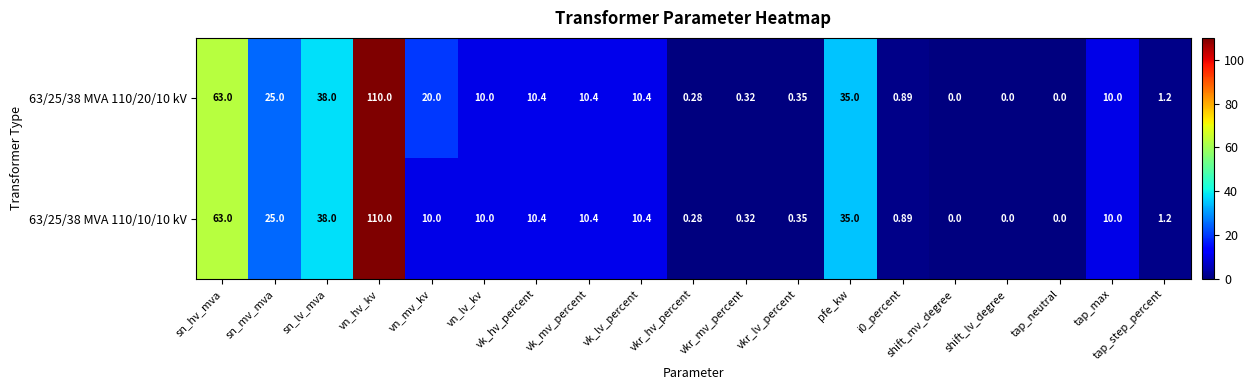

At which label does 63/25/38 MVA 110/10/10 kV reach its peak?

vn_hv_kv